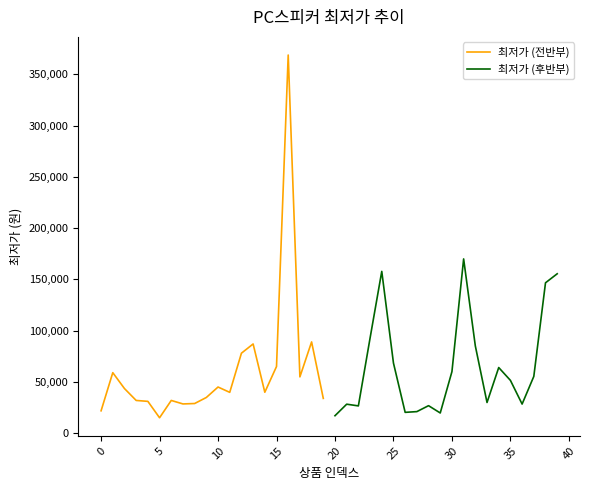

The value of 최저가 (전반부) at 10 is 45000. True or false?

True